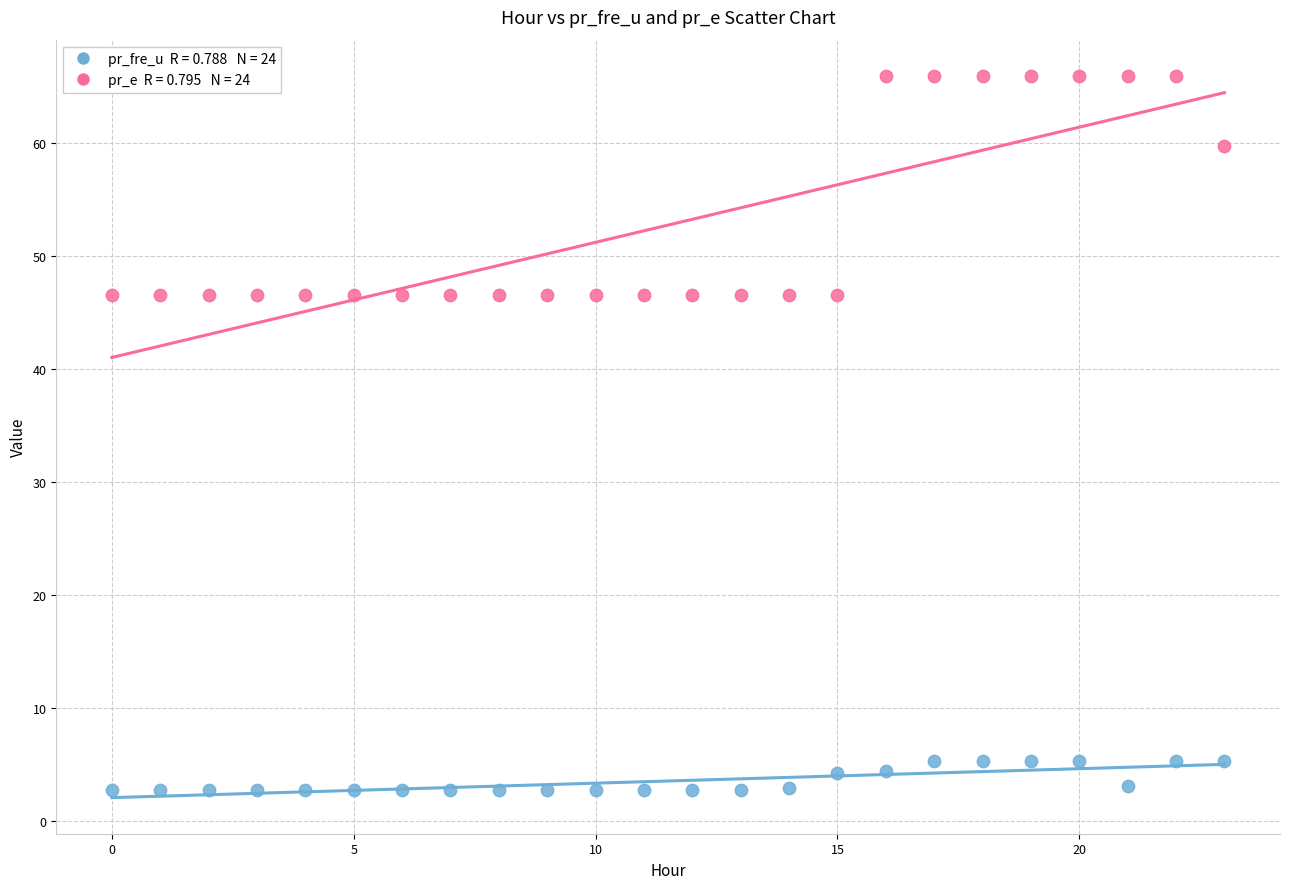

Across all data points, what is the range of Y values (max minus min)?

63.3